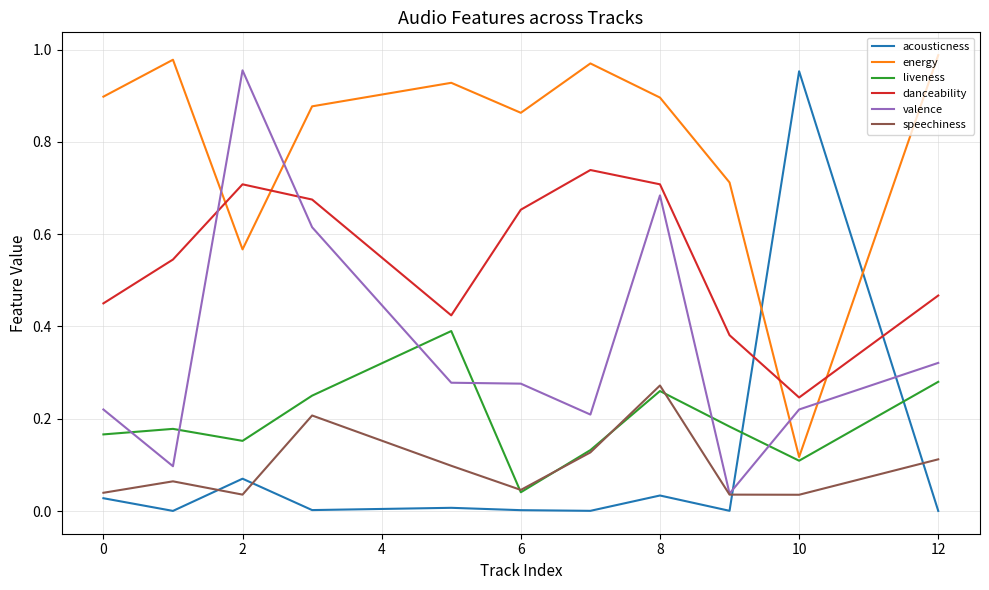

Which series ends up on top after the final intersection of liveness and valence?

valence